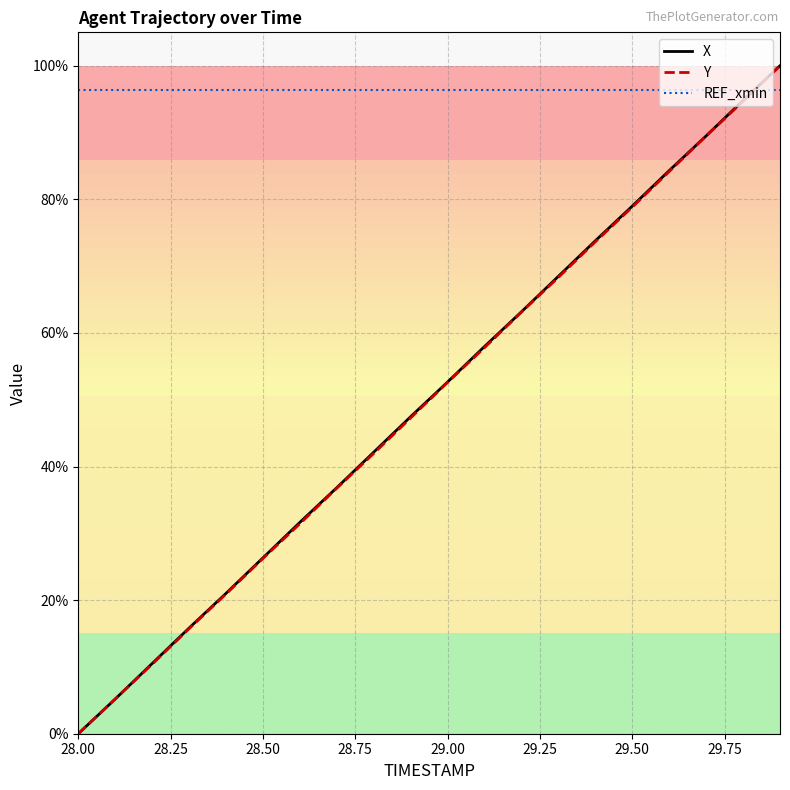

Is this an area chart (filled region under the line)?

No